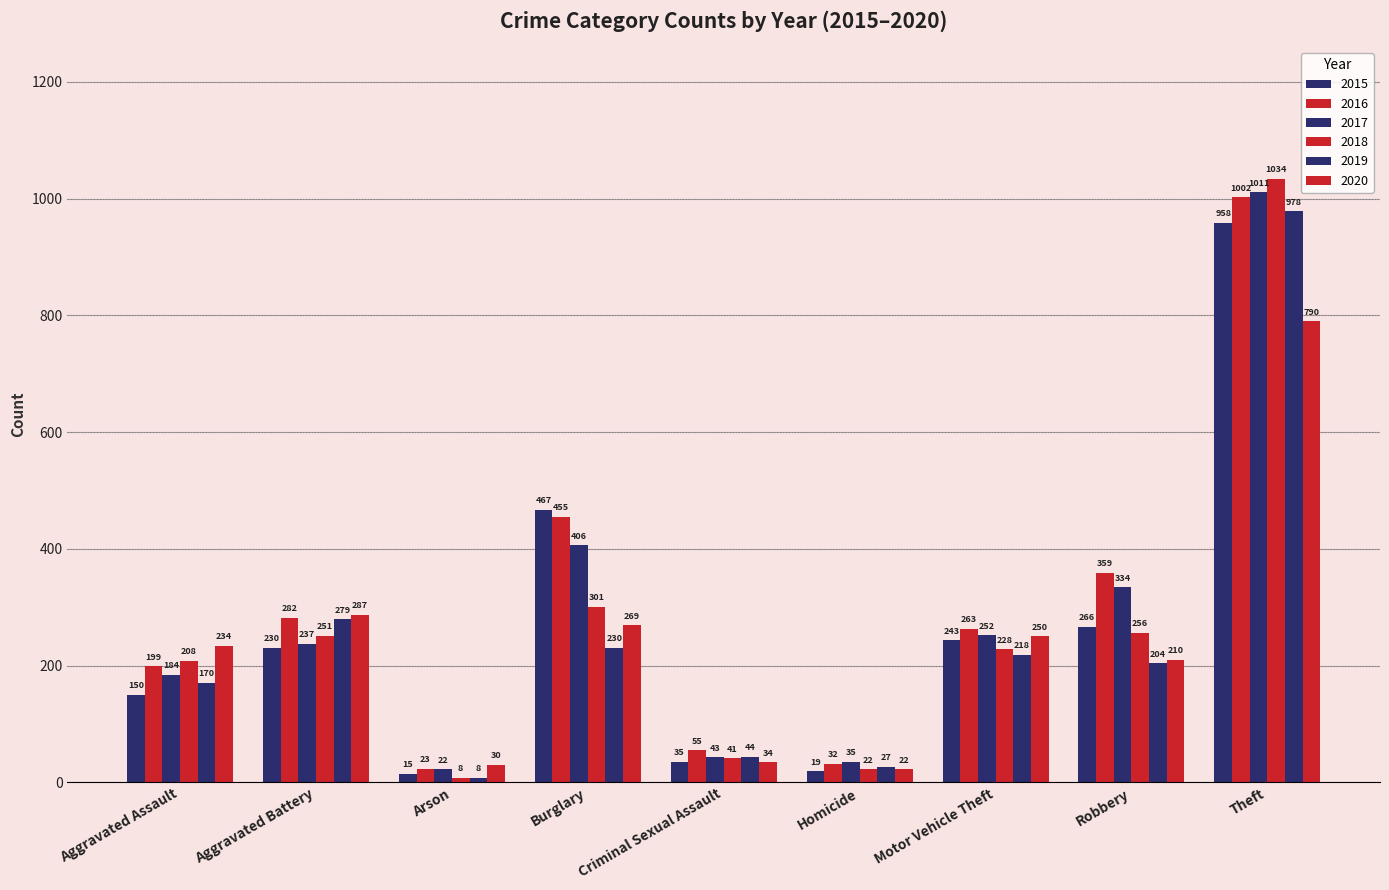

What is the maximum value shown in the chart?

1034